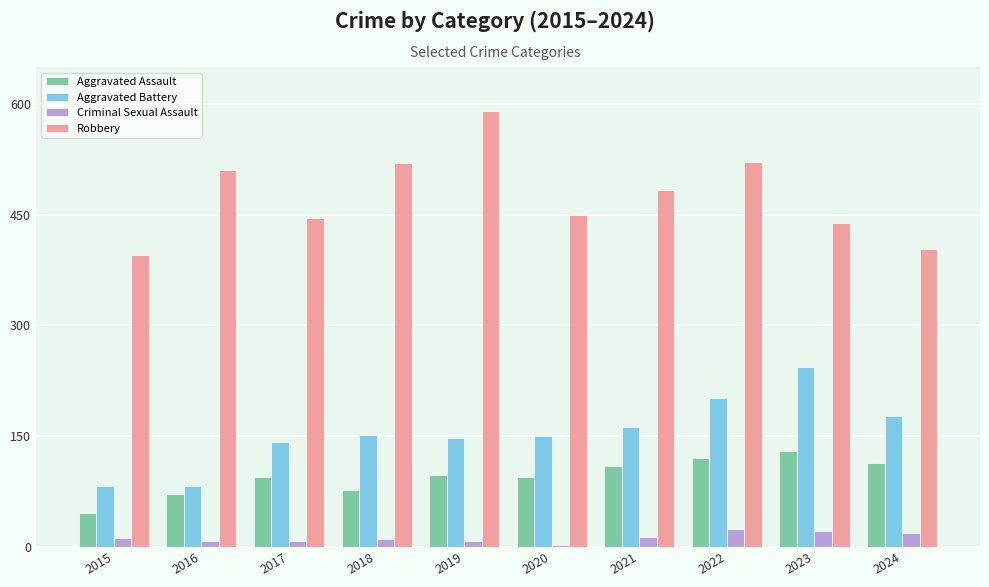

Which series has the largest range (max minus min)?

Robbery